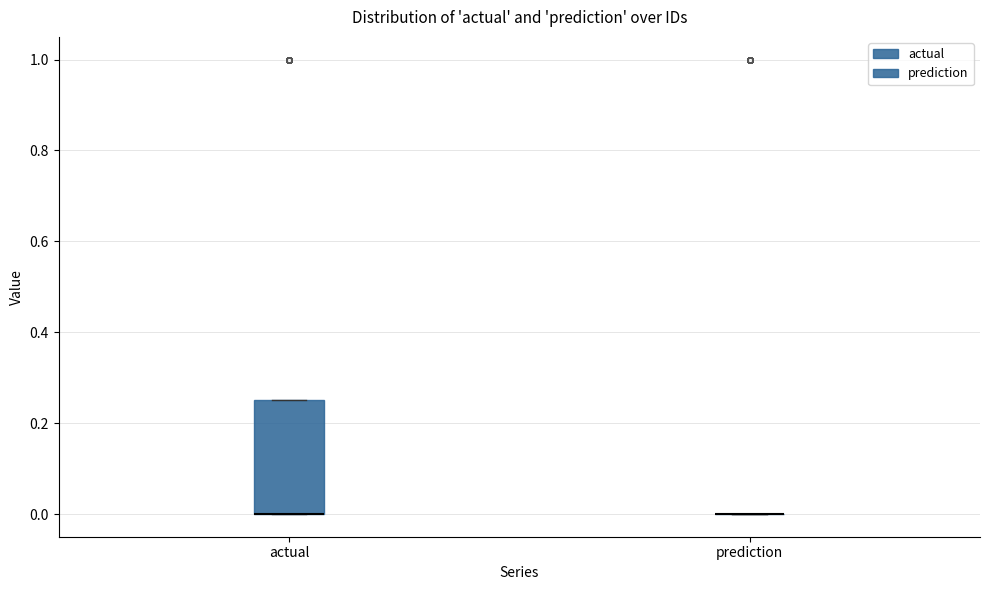

Where is the upper edge of the box for actual on the y-axis? The values are not printed on the chart, so give them approximately, as read against the axis.

0.26